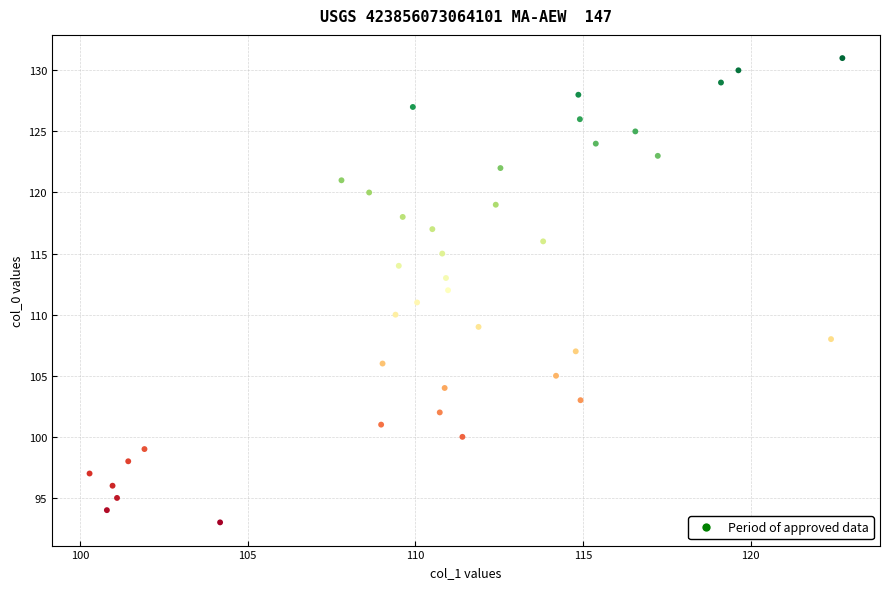

How many points are shown in the scatter plot?

39